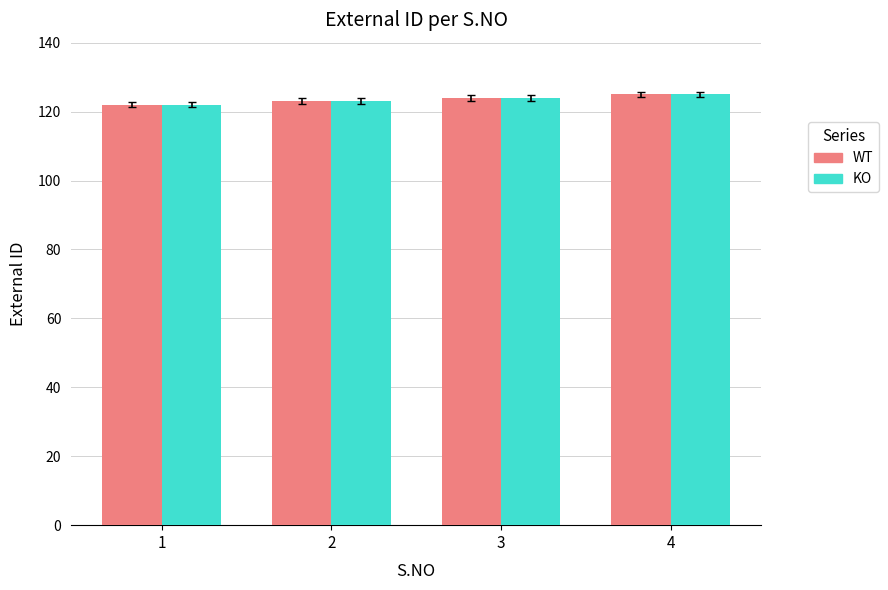

What is the total value across all series at 1?

244